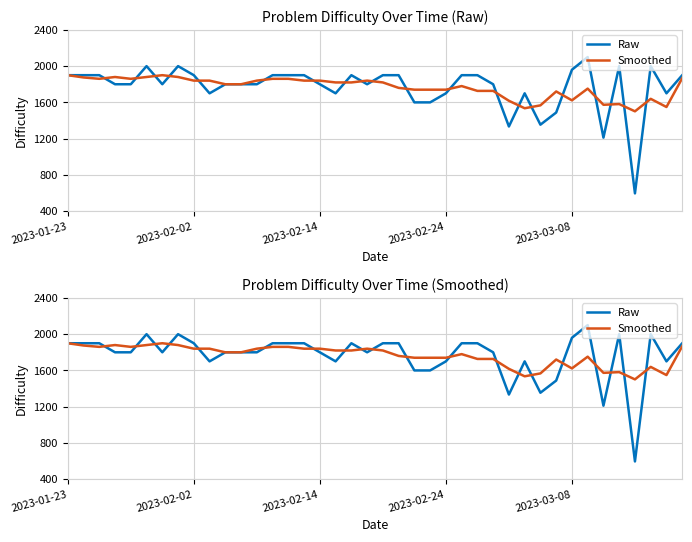

Where does the Raw series first go above 1800?

2023-01-23